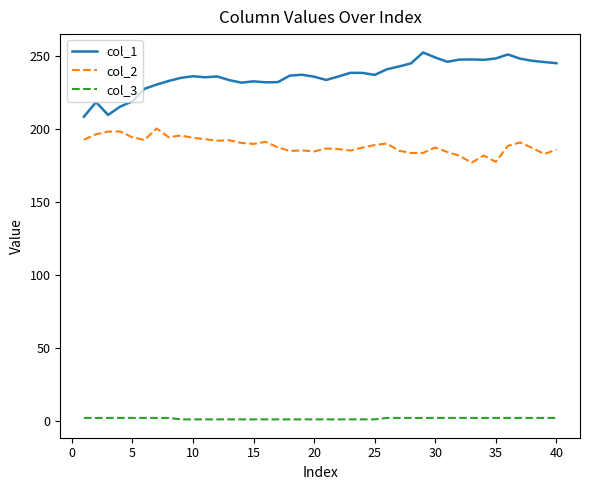

Which series has the largest total across all categories?

col_1